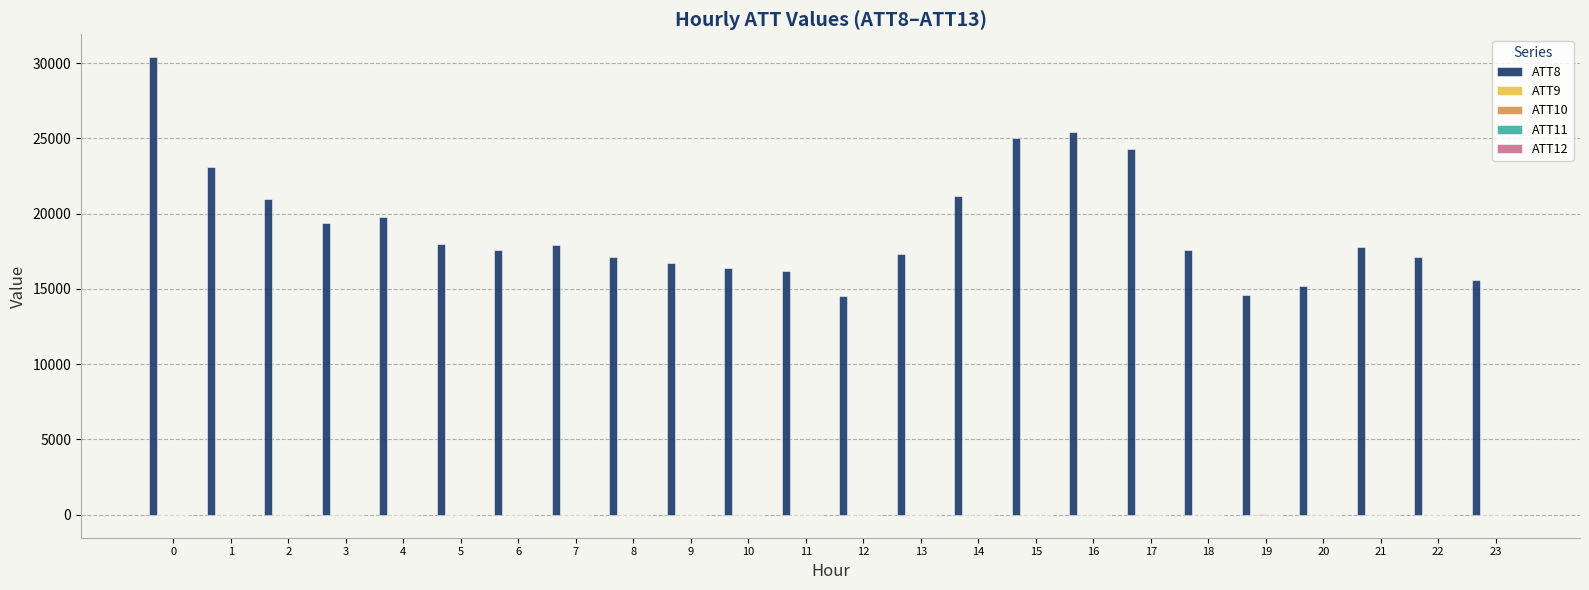

What is the greatest value displayed?

30400.0